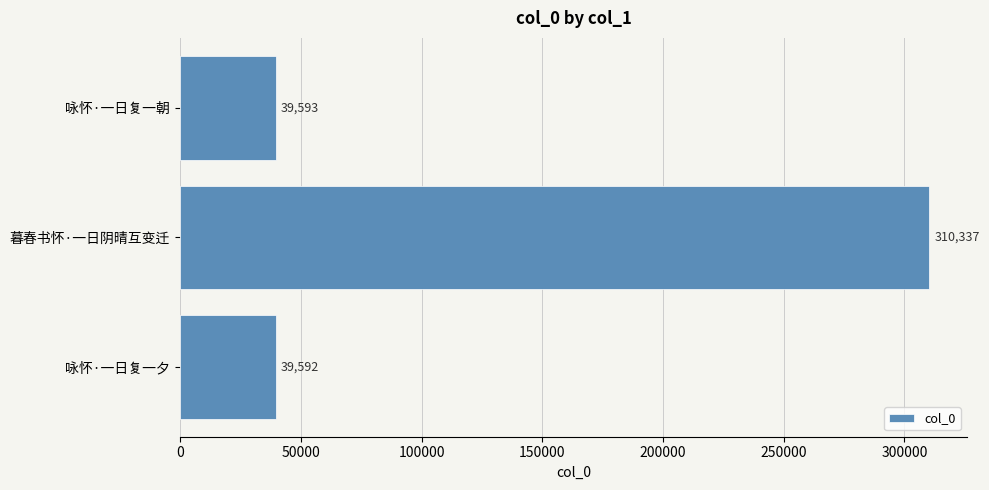

What is the maximum value shown in the chart?

310337